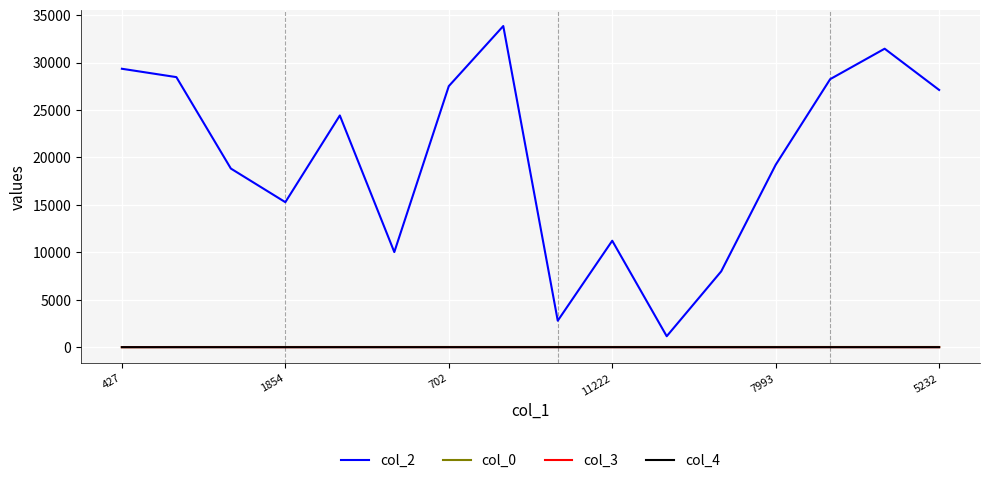

Which series has the largest range (max minus min)?

col_2